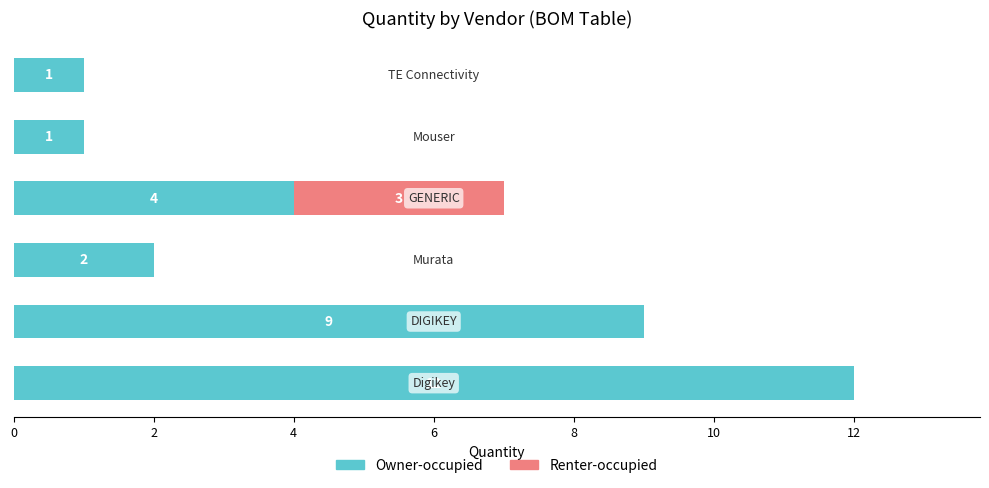

What is the sum of all Owner-occupied values?

29